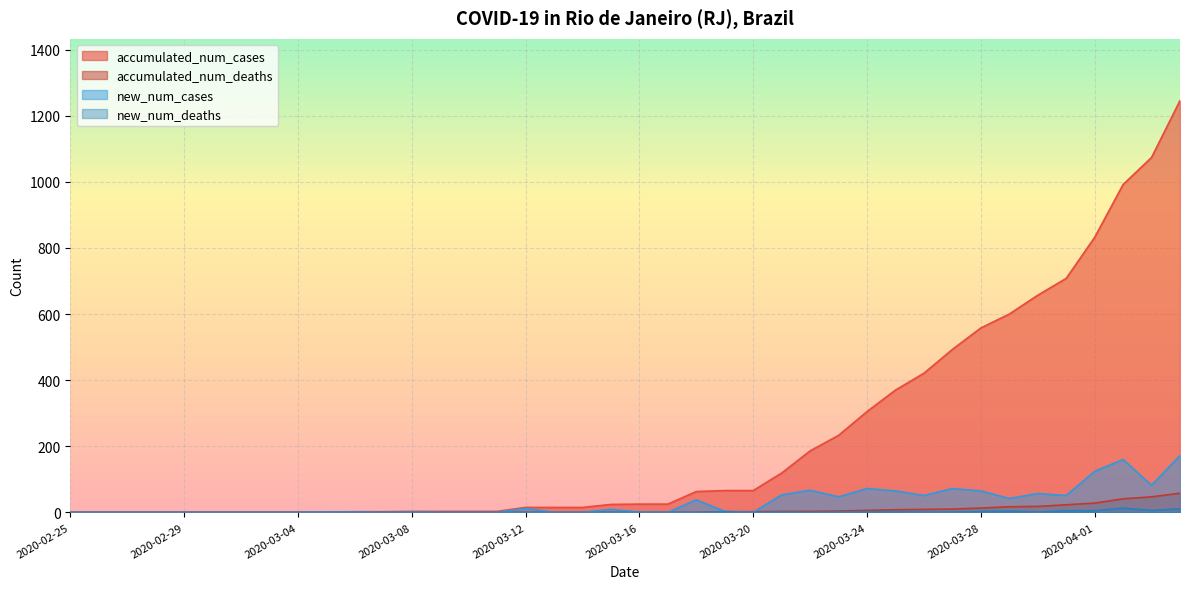

Reading right to left, what are all the values shown in this chart?

accumulated_num_cases: 1246	1074	992	832	708	657	600	558	493	421	370	305	233	186	119	66	66	63	25	25	24	15	15	15	3	3	3	3	2	2	1	0	0	0	0	0	0	0	0	0
accumulated_num_deaths: 58	47	41	28	23	18	17	13	10	9	8	6	4	3	3	2	2	0	0	0	0	0	0	0	0	0	0	0	0	0	0	0	0	0	0	0	0	0	0	0
new_num_cases: 172	82	160	124	51	57	42	65	72	51	65	72	47	67	53	0	3	38	0	1	9	0	0	12	0	0	0	1	0	1	1	0	0	0	0	0	0	0	0	0
new_num_deaths: 11	6	13	5	5	1	4	3	1	1	2	2	1	0	1	0	2	0	0	0	0	0	0	0	0	0	0	0	0	0	0	0	0	0	0	0	0	0	0	0